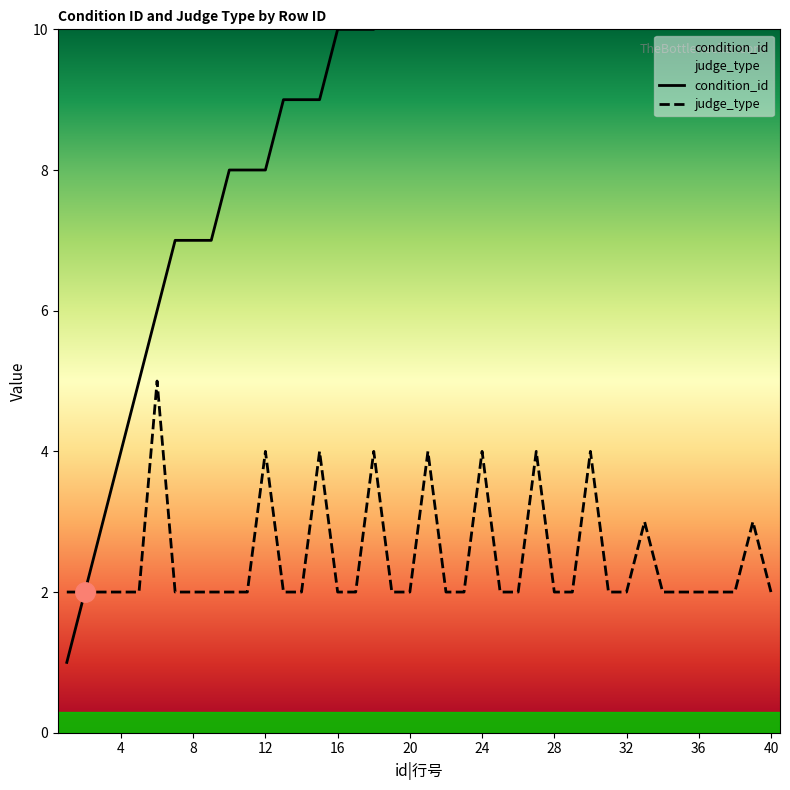

What is the sum of the condition_id values at 30 and 13?

23